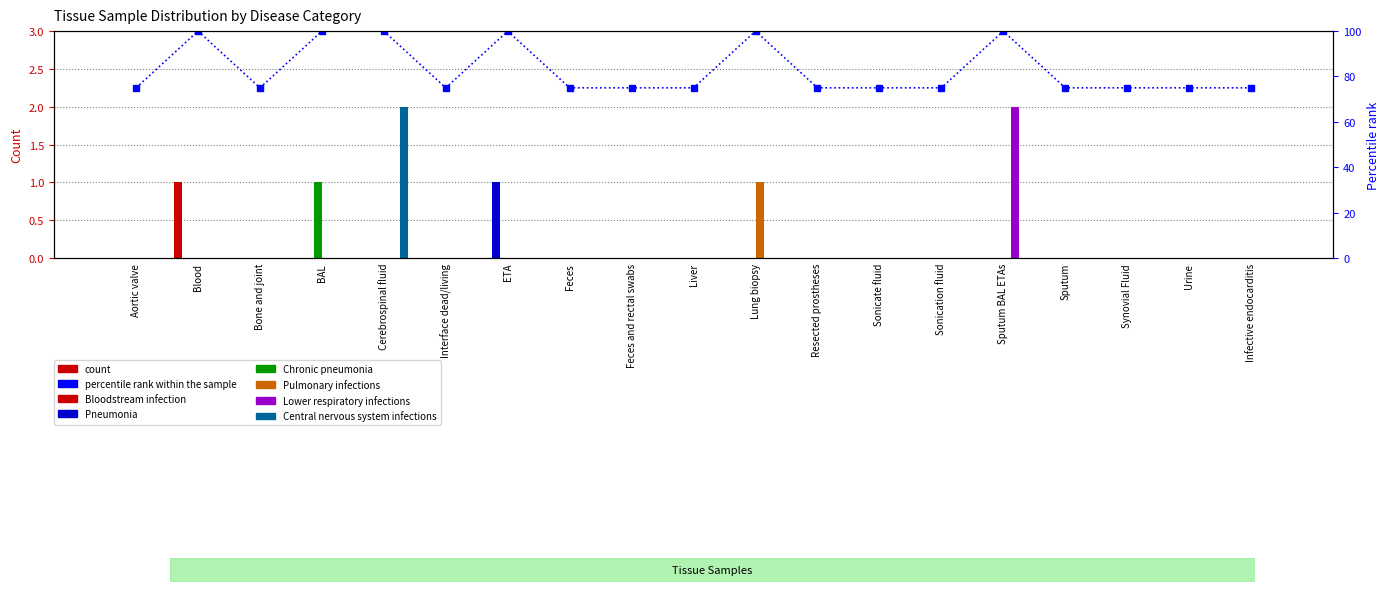

What are all the series names shown in the legend?

Bloodstream infection, Pneumonia, Chronic pneumonia, Pulmonary infections, Lower respiratory infections, Central nervous system infections